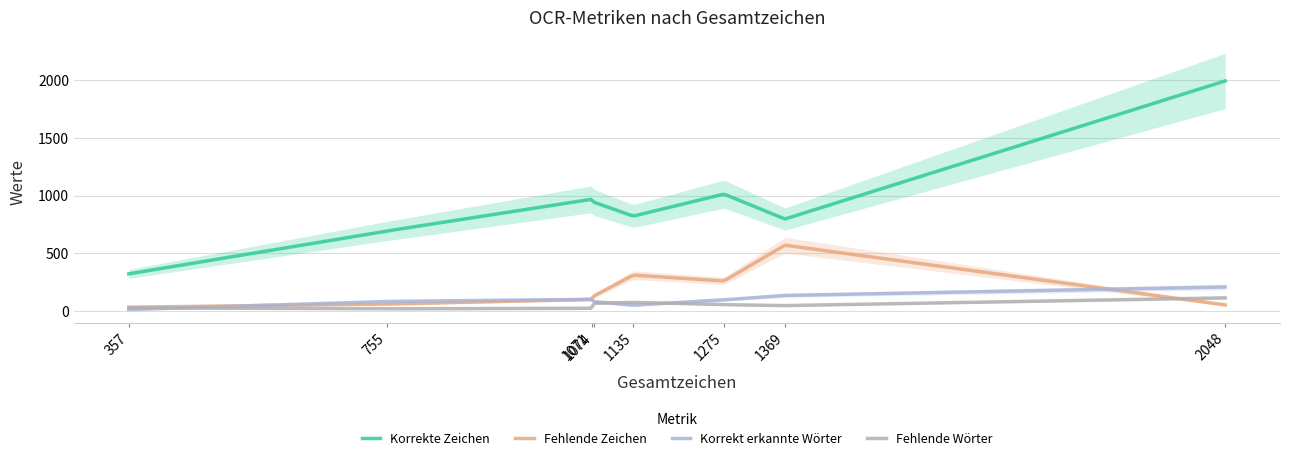

Which series has the widest spread of values?

Korrekte Zeichen